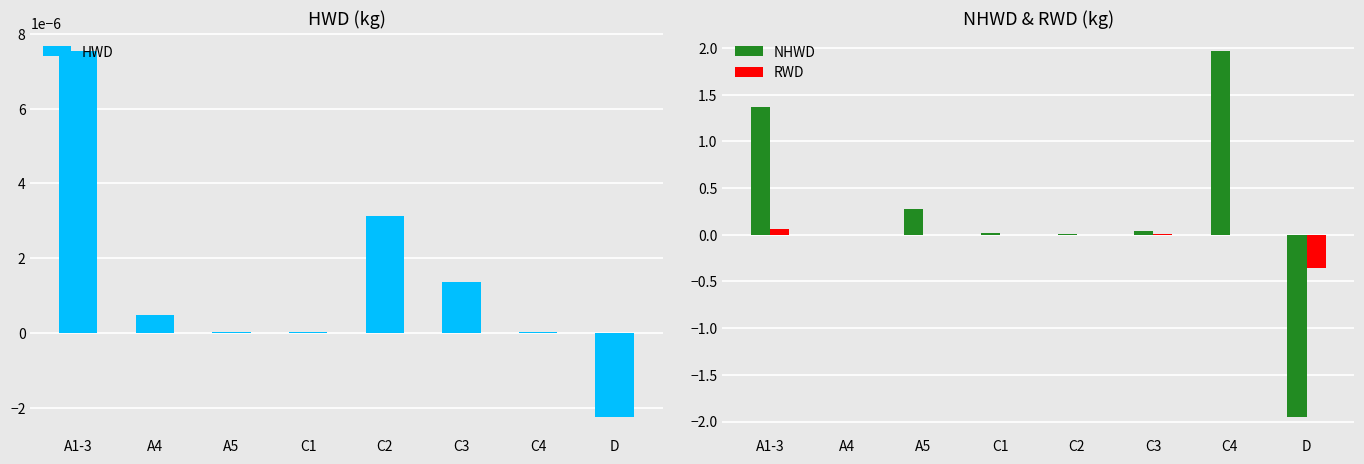

Reading left to right, extract all data points from this chart.

HWD: 0.0	0.0	0.0	0.0	0.0	0.0	0.0	-0.0
NHWD: 1.4	0.0	0.3	0.0	0.0	0.0	2.0	-1.9
RWD: 0.1	0.0	0.0	0.0	0.0	0.0	0.0	-0.4